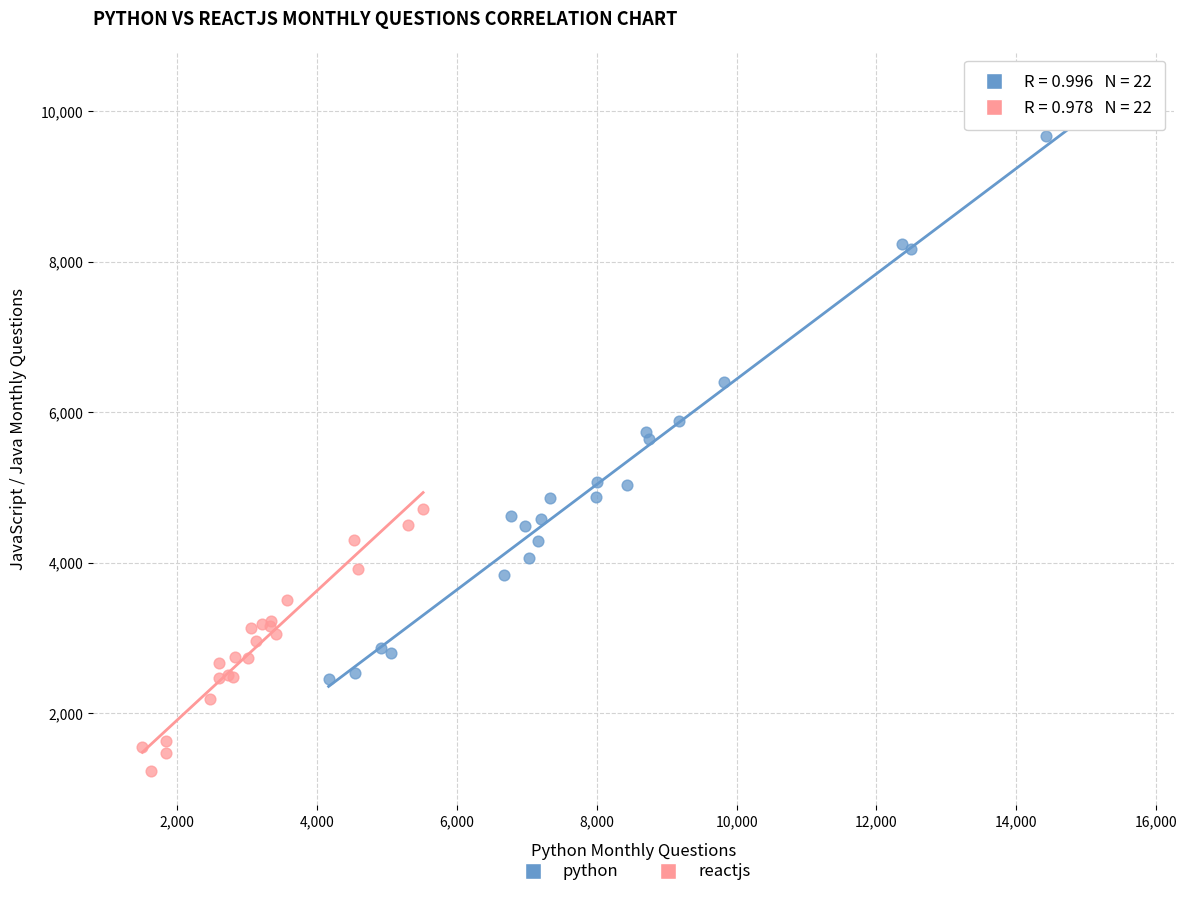

Which series has the largest Y range (max minus min)?

python